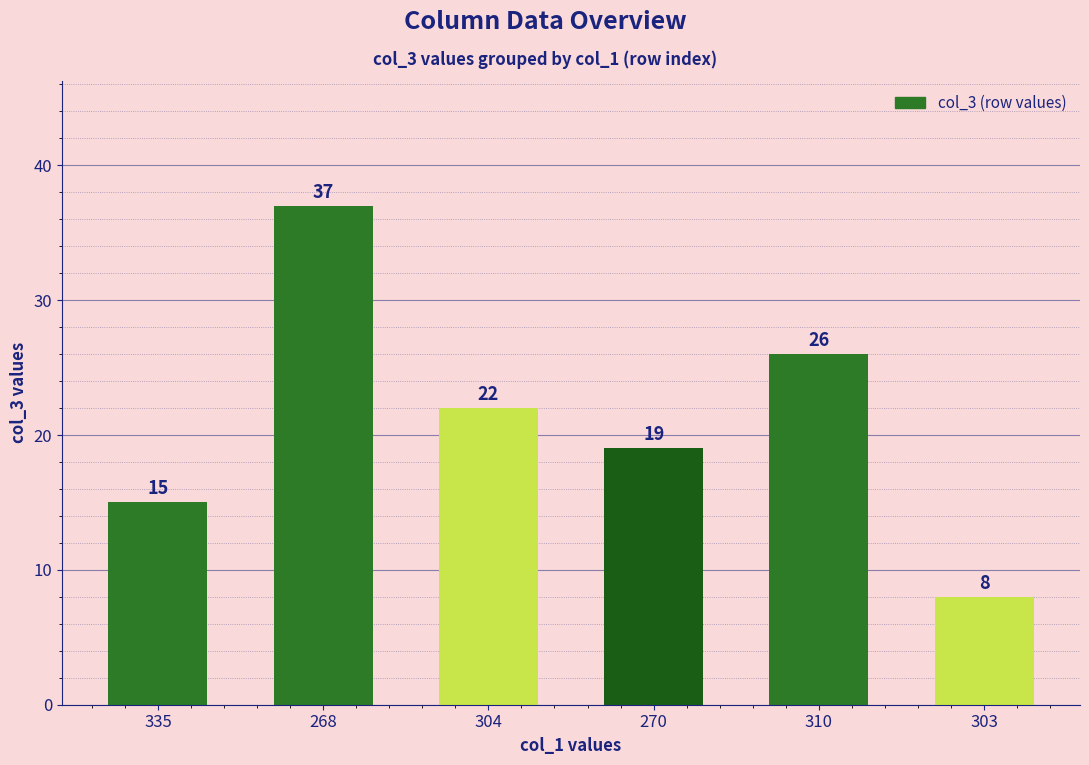

What is the maximum value shown in the chart?

37